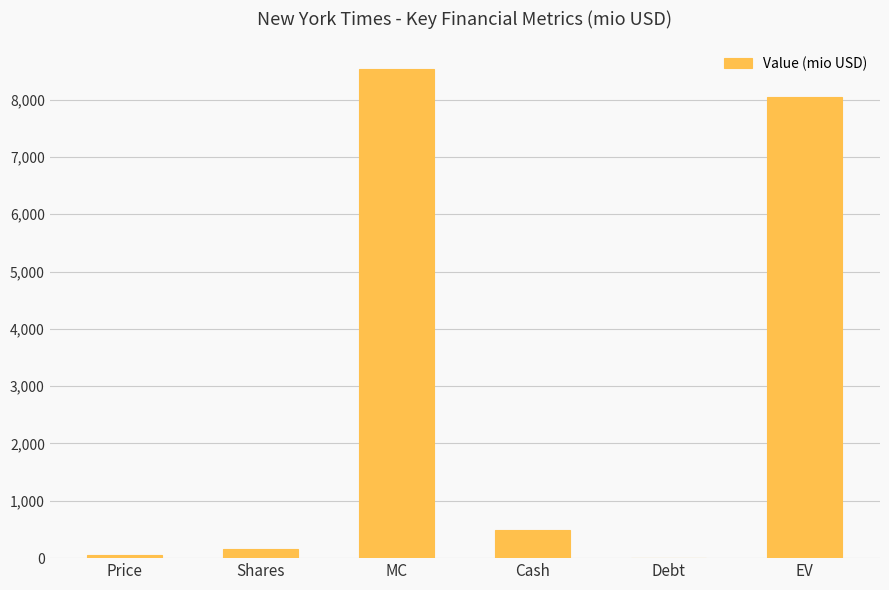

The value at Price is 52.1. True or false?

True